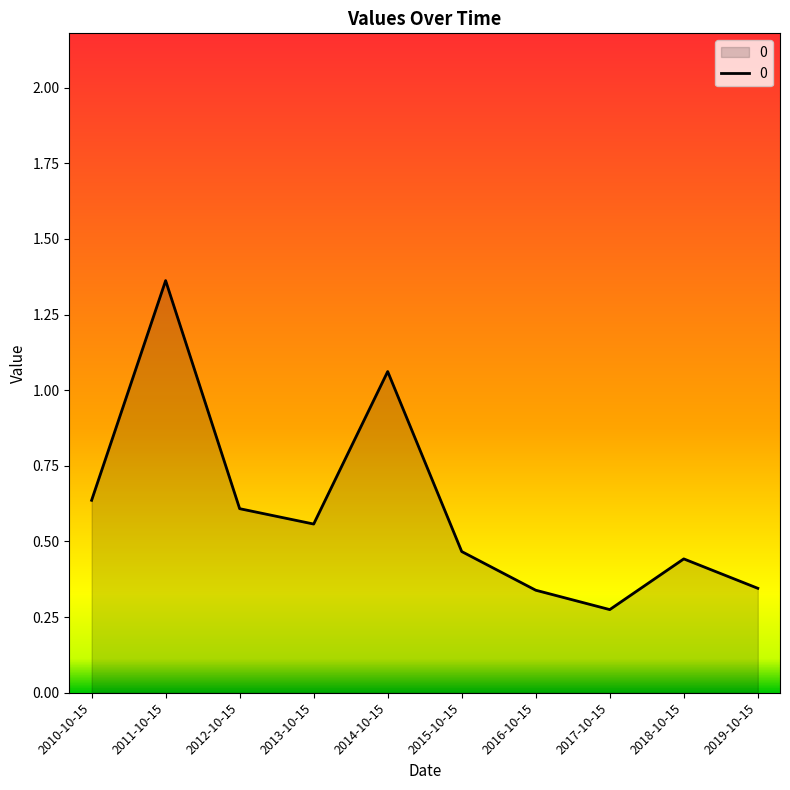

Which label corresponds to the largest value in the chart?

2011-10-15